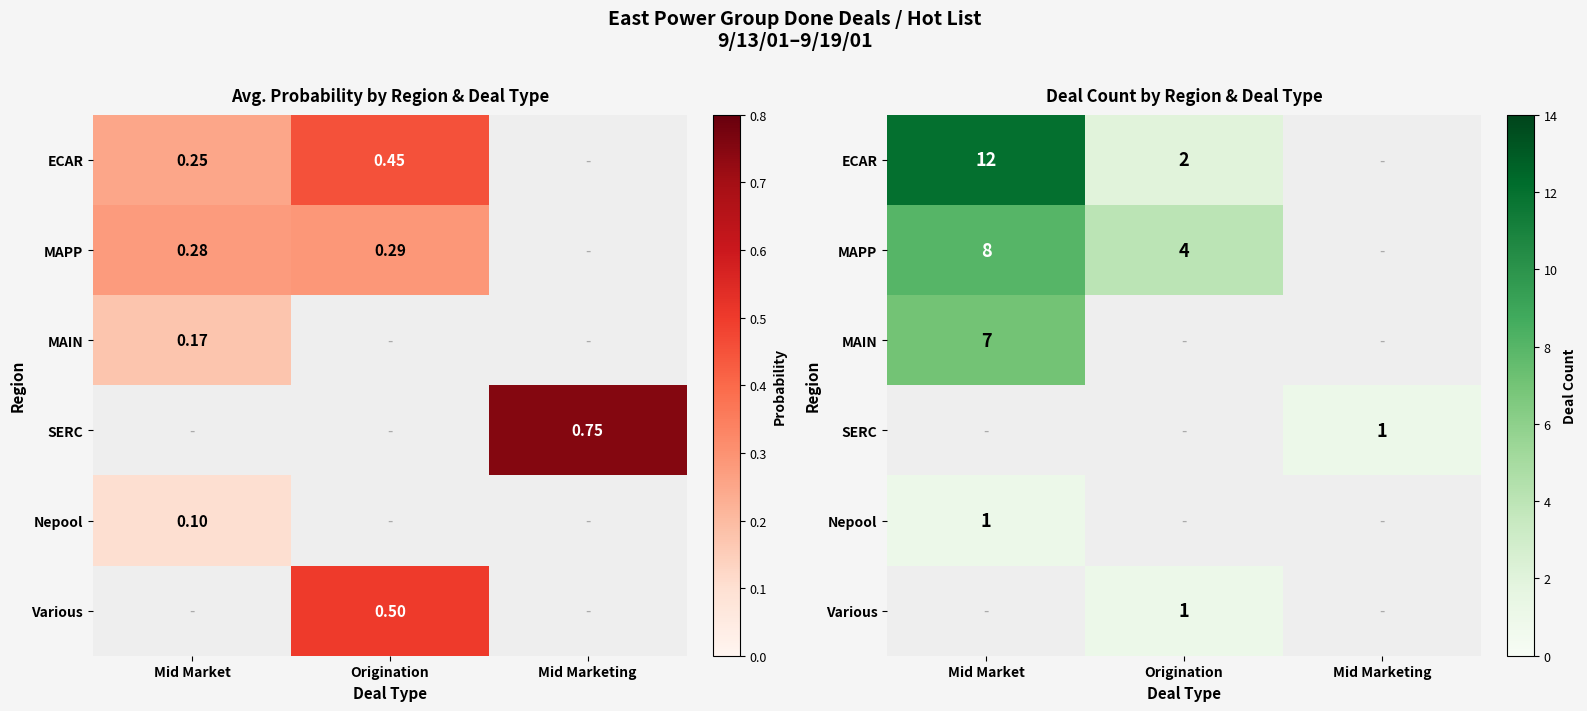

At how many categories does at least one series exceed 5?

1